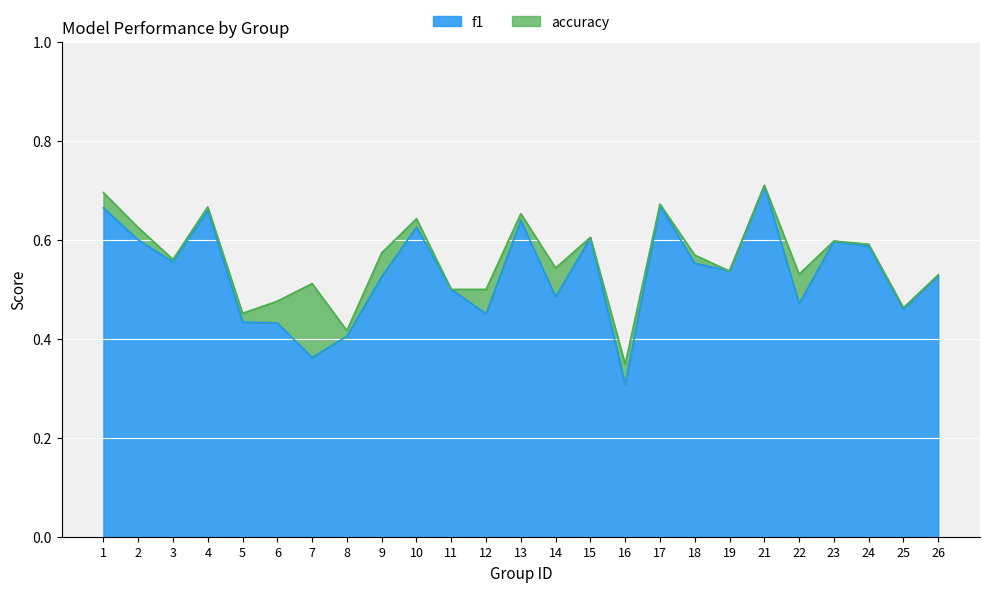

At which category does the chart reach its minimum across all series?

16